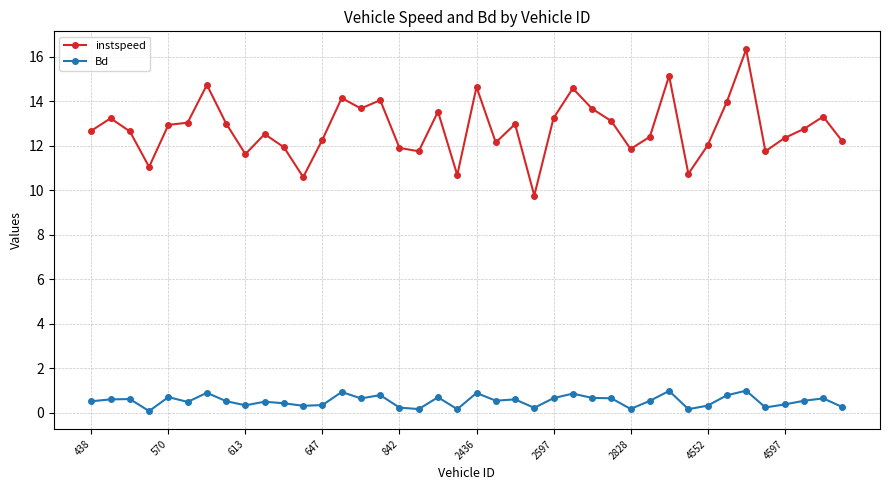

What is the difference between the maximum and minimum values in the Bd series?

0.9